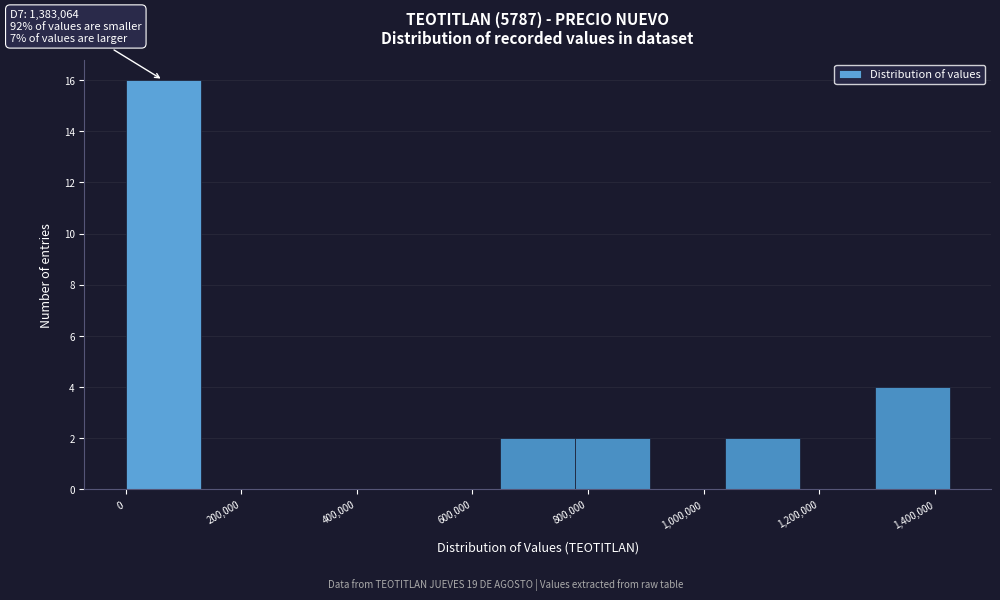

Which range on the x-axis has the tallest bar?

0 to 120000